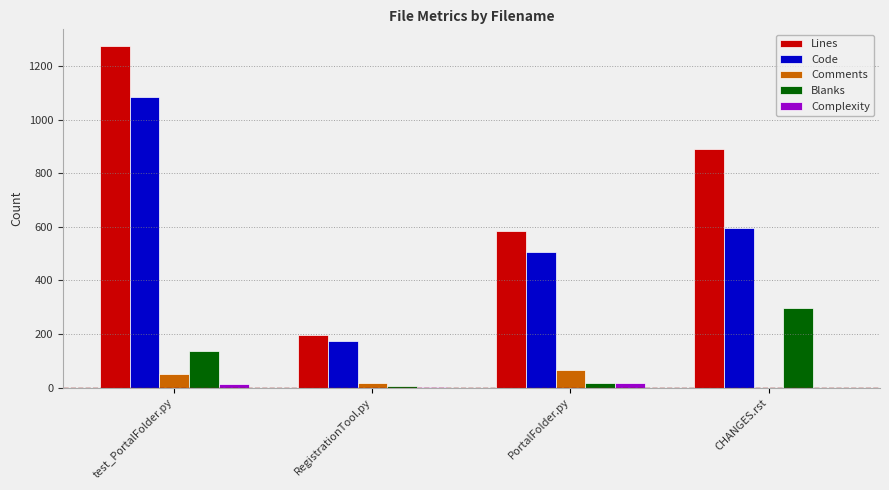

Where is Lines nearest to the value 734?

PortalFolder.py